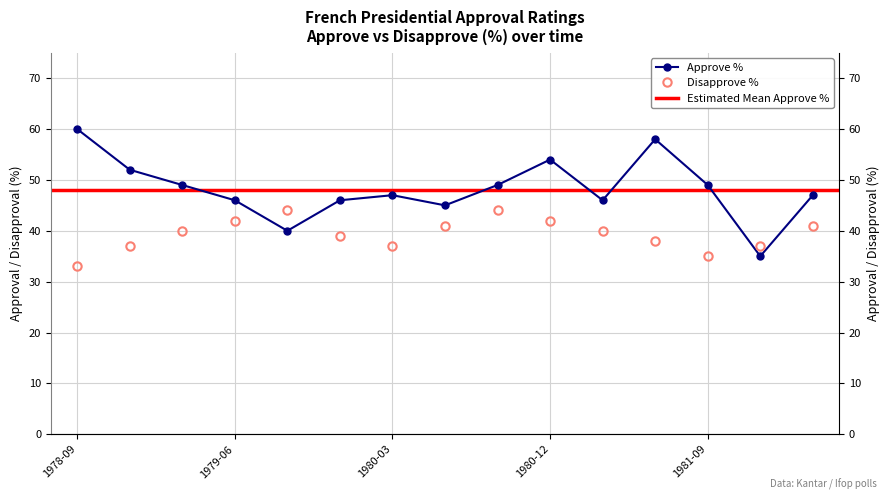

At which label is Approve closest to 47?

1980-03